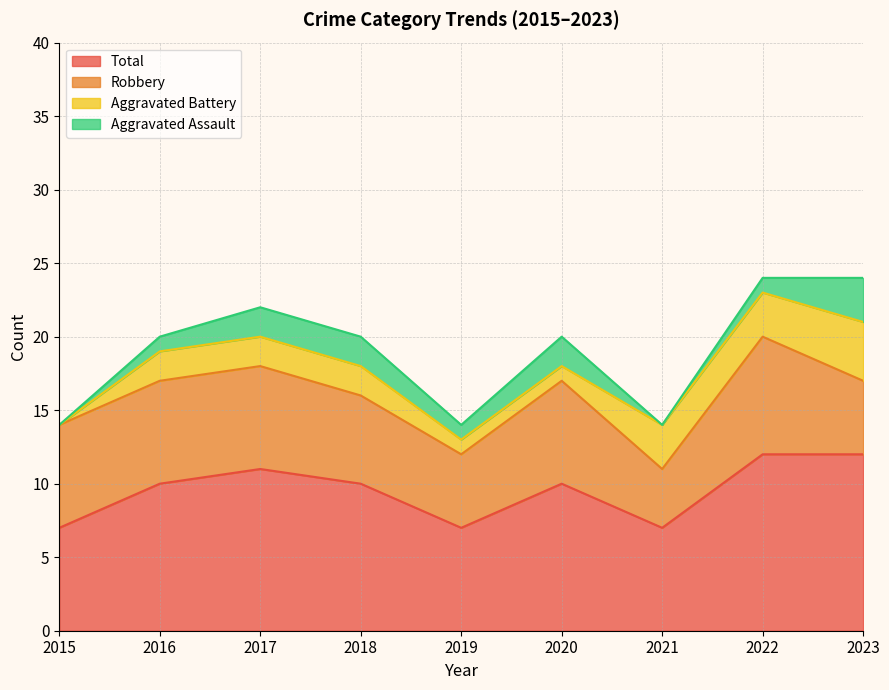

Which series changed the most between 2017 and 2021?

Total